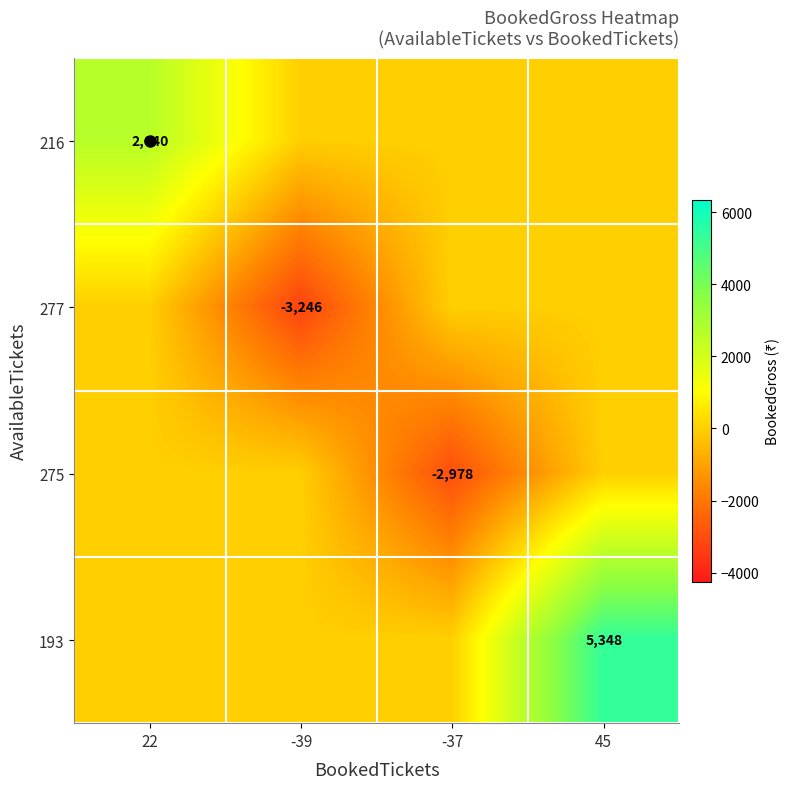

Is it true that 216 equals 0 at -39?

True